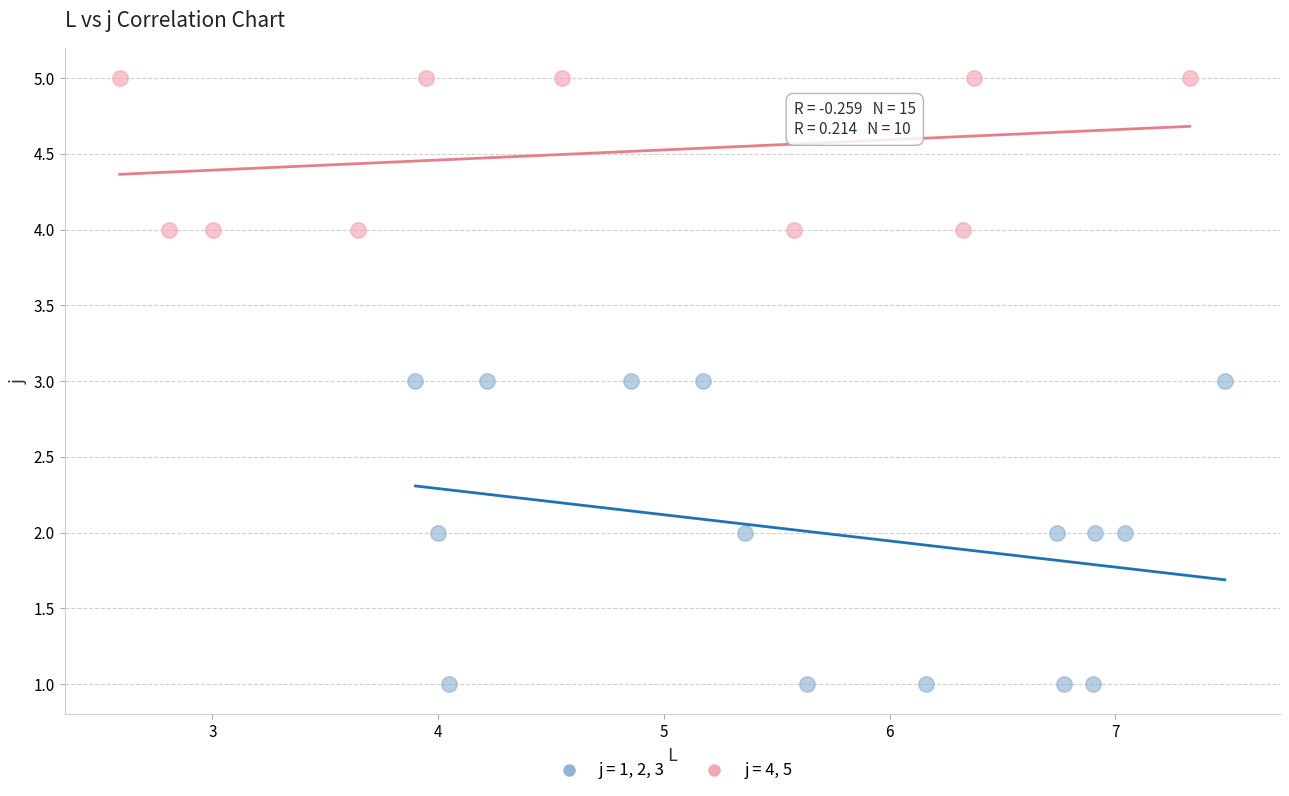

Which series has the largest Y range (max minus min)?

j = 1, 2, 3